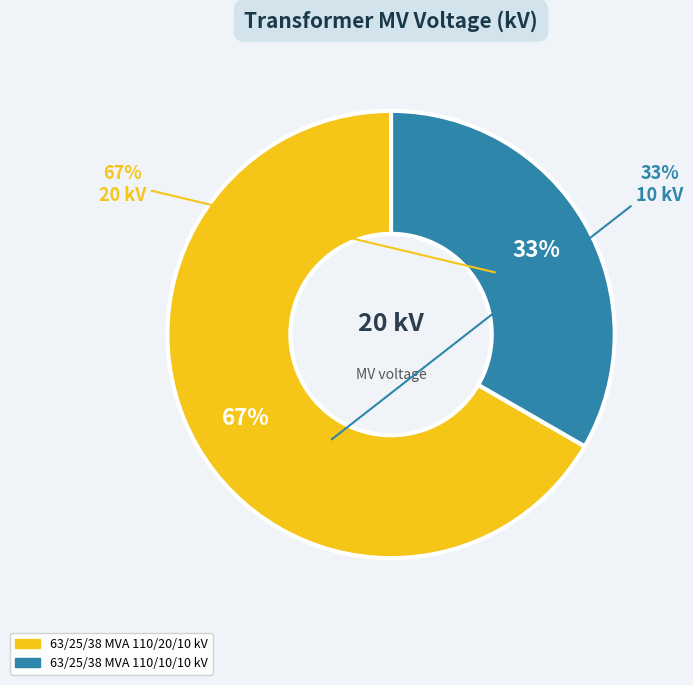

What percentage is the 63/25/38 MVA 110/10/10 kV slice, to the nearest percent?

33%